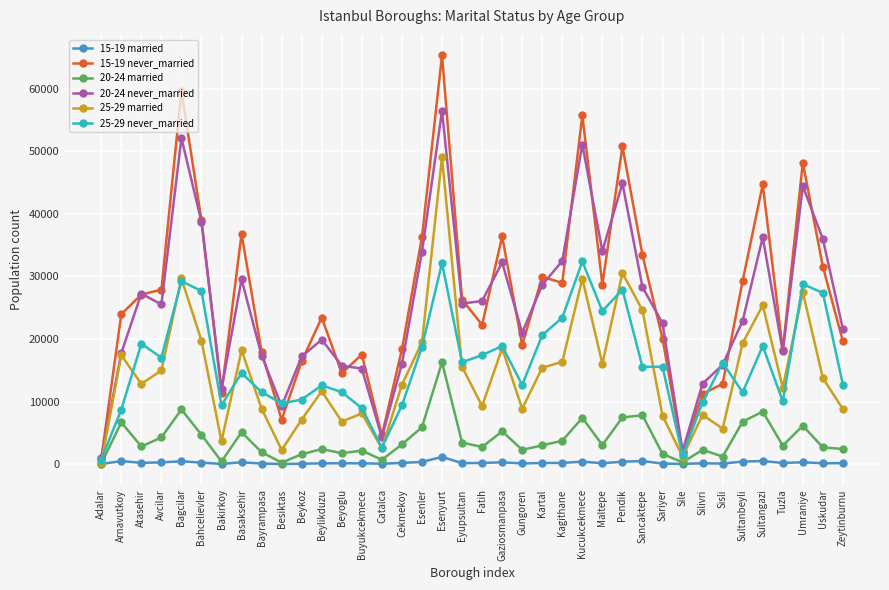

What value does the 15-19 married series have at Bayrampasa, to the nearest 50?

100